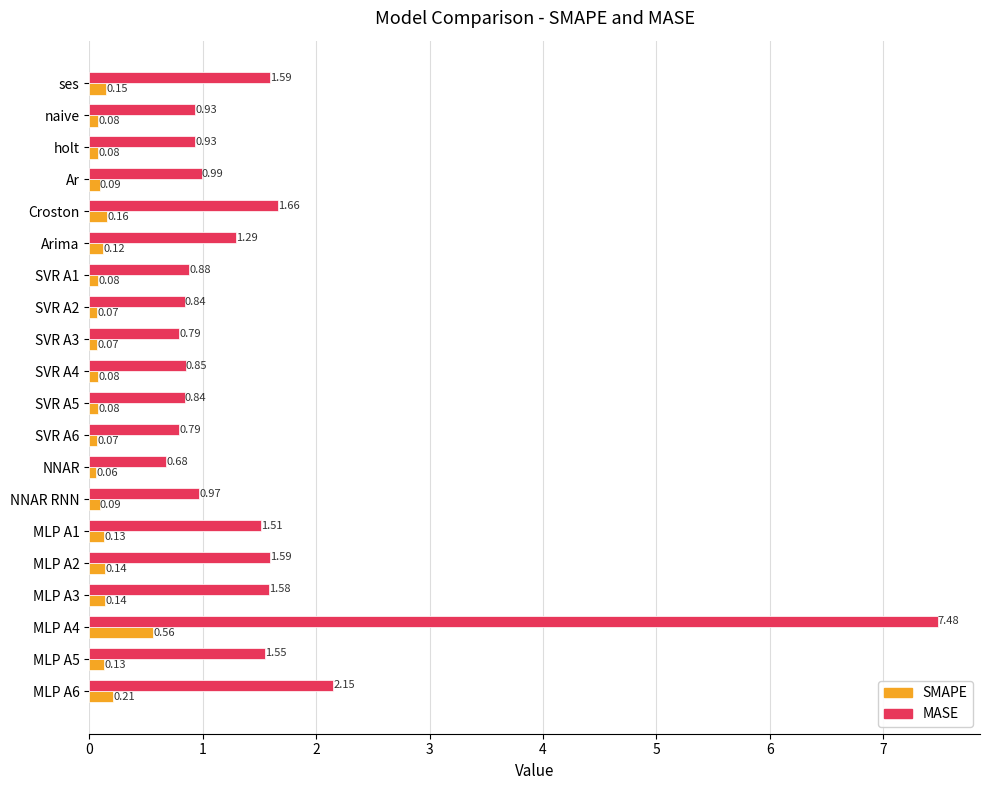

At NNAR RNN, list the series in order from largest to smallest.

MASE, SMAPE